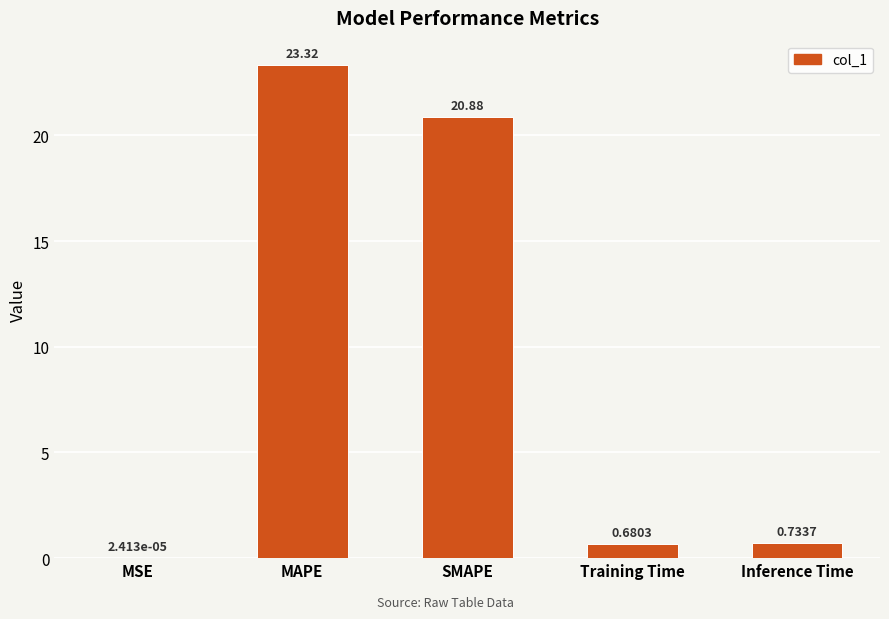

Which has a higher value, SMAPE or Training Time?

SMAPE